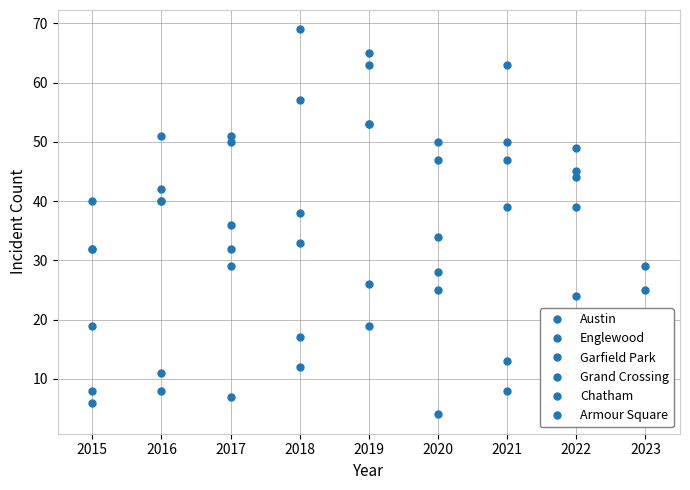

True or false: Garfield Park and Armour Square intersect in this chart.

False